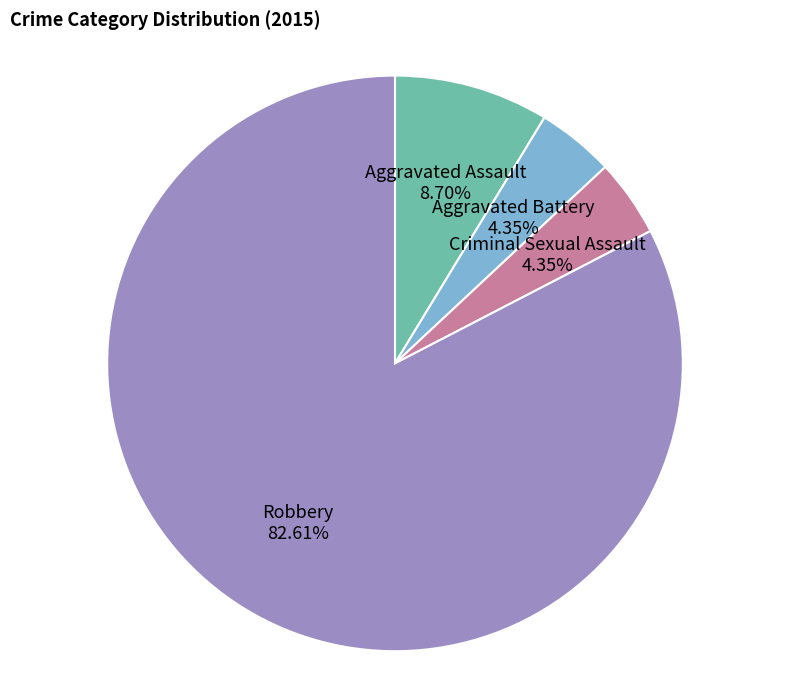

What is the largest slice in the pie chart?

Robbery